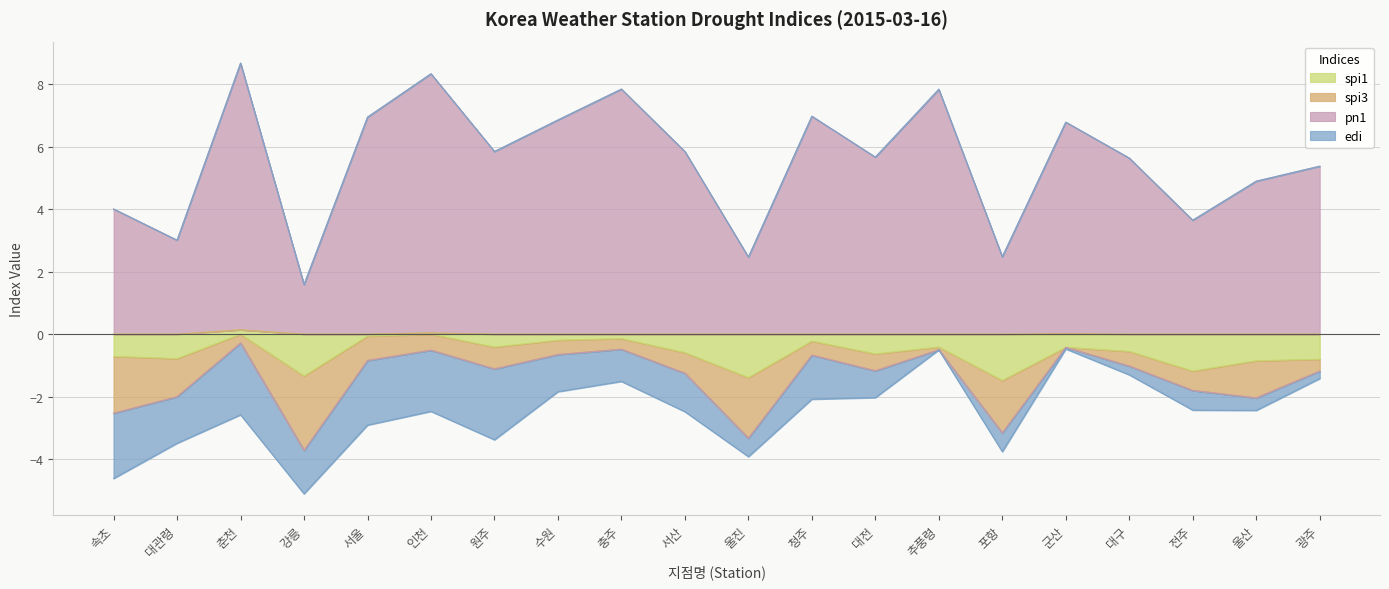

What is the label of the 10th point from the right?

울진